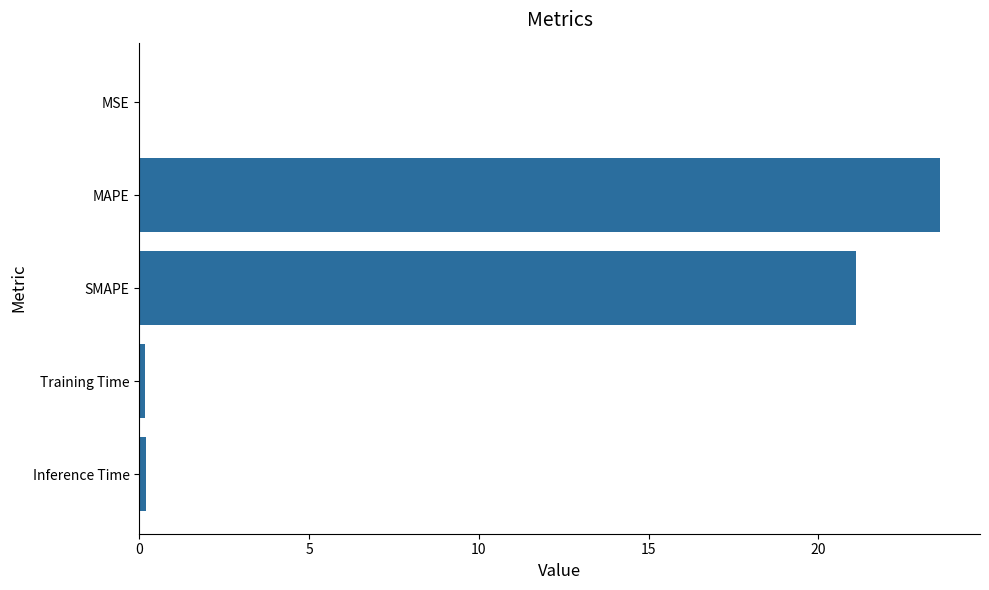

What is the sum of all values?

45.0